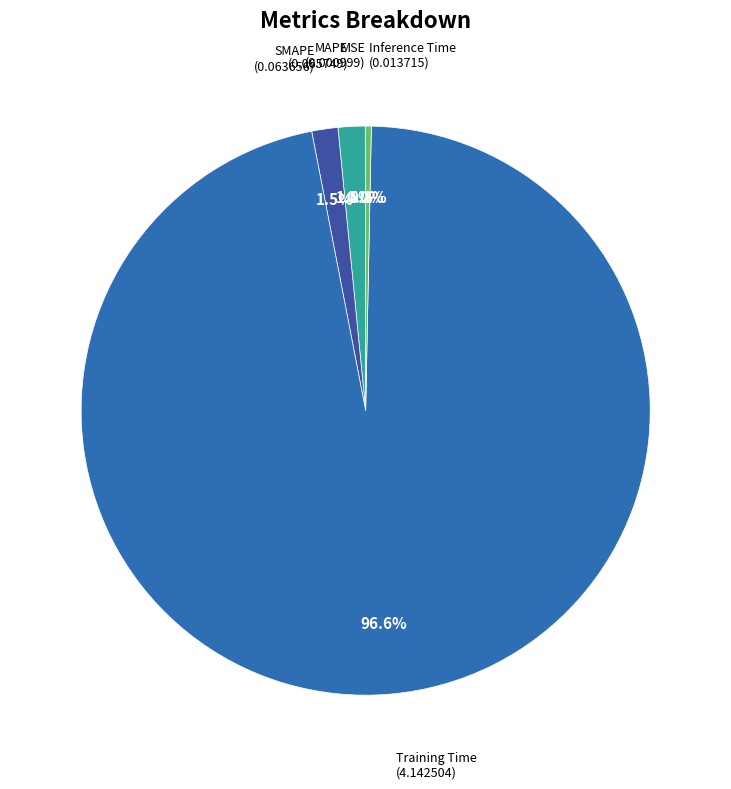

How many segments does this pie chart have?

5